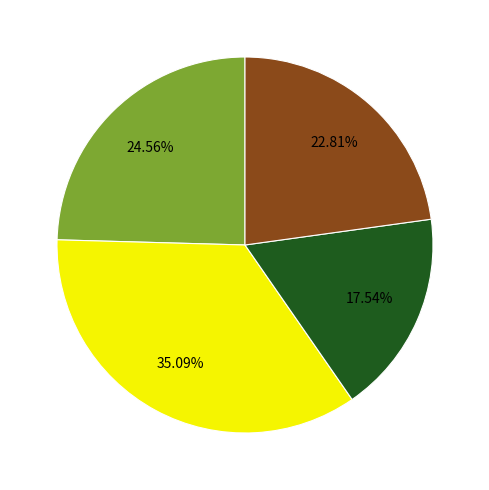

How many segments does this pie chart have?

4